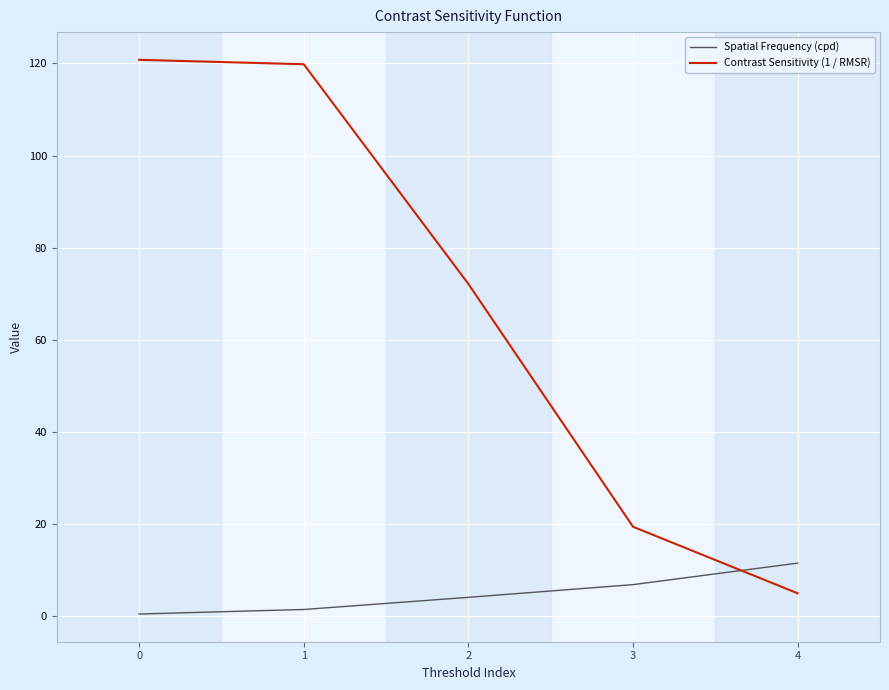

Does the chart have visible grid lines?

Yes